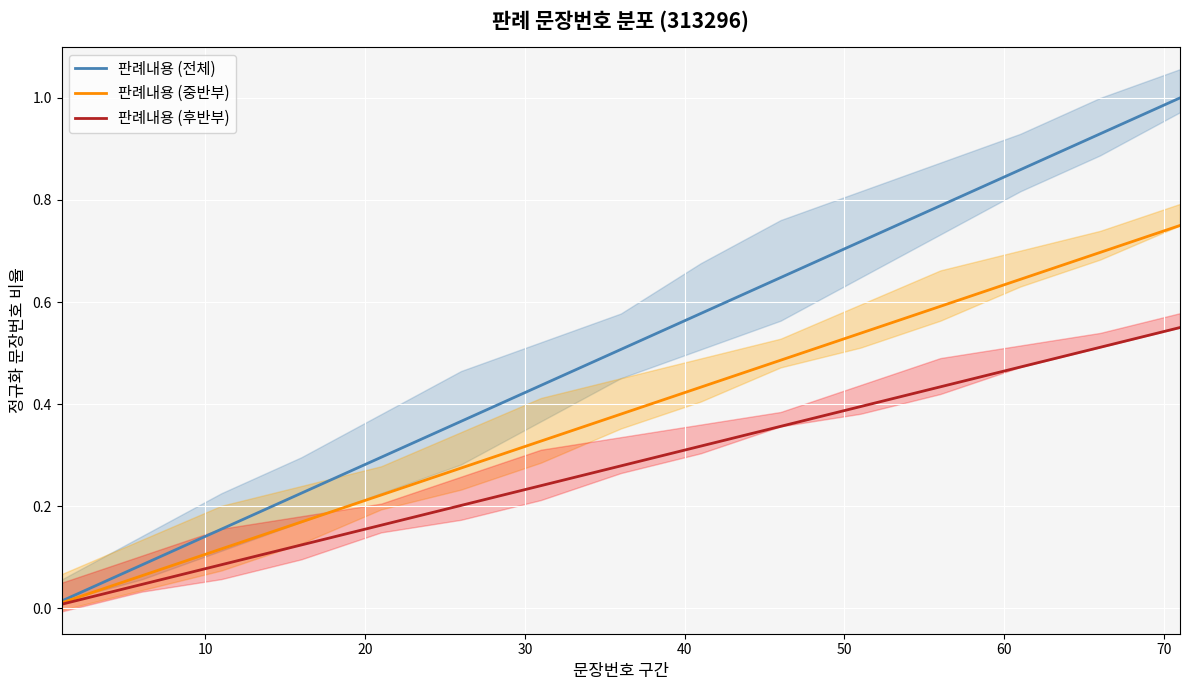

True or false: 판례내용 (후반부) and 판례내용 (중반부) intersect in this chart.

False